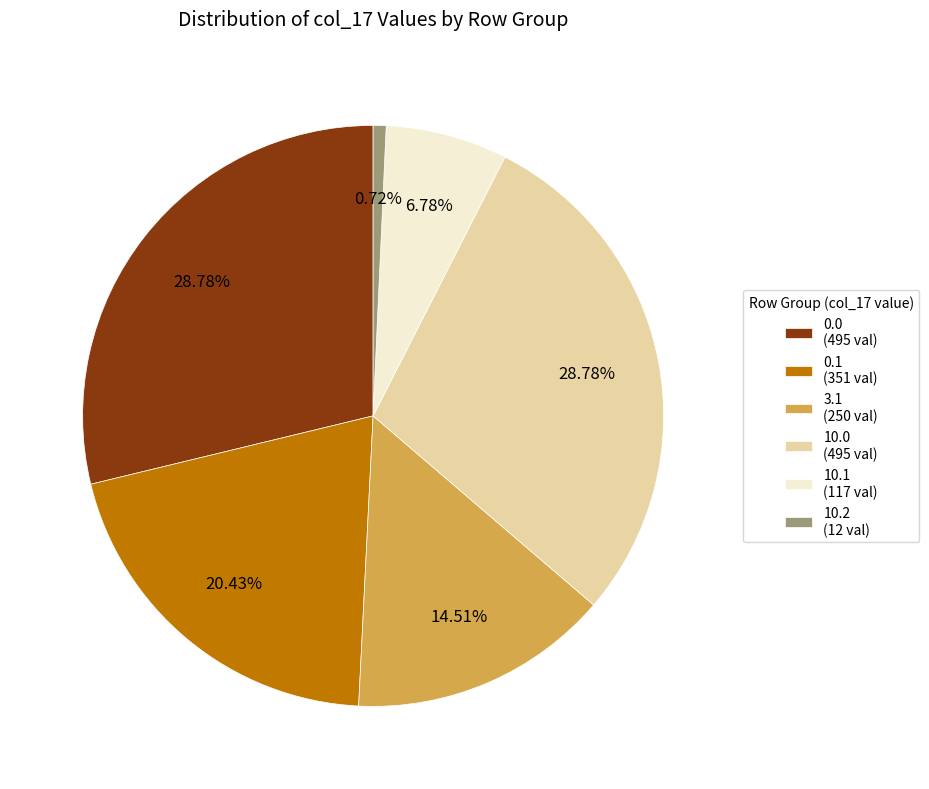

Do 10.0 (495 val) and 10.2 (12 val) together represent more than half of the pie?

No